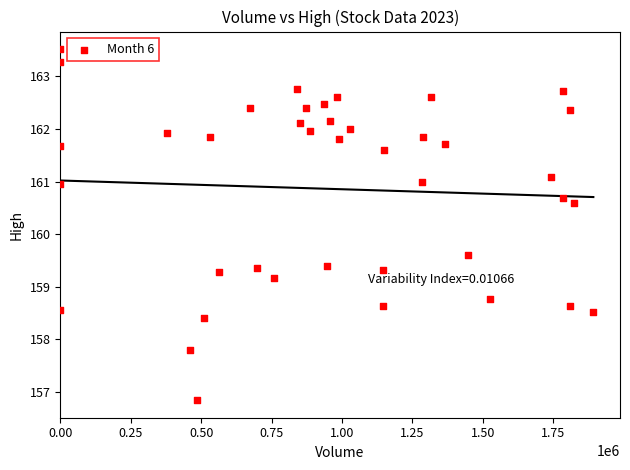

What is the range of Y values (max minus min)?

6.7